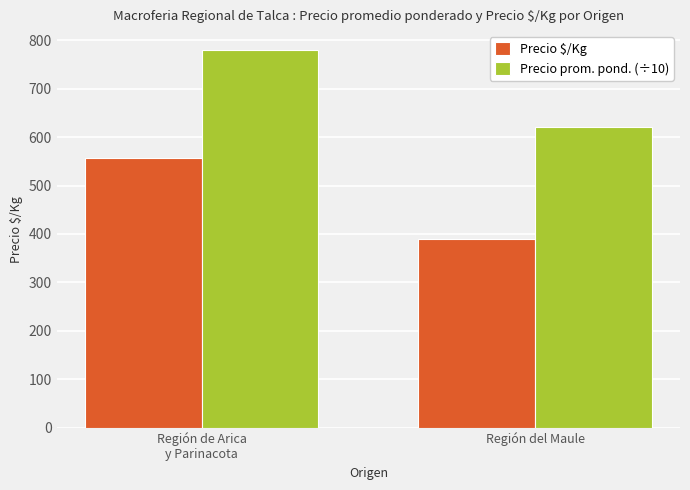

Reading left to right, extract all data points from this chart.

Precio $/Kg: 556	389
Precio prom. pond. (÷10): 780	620